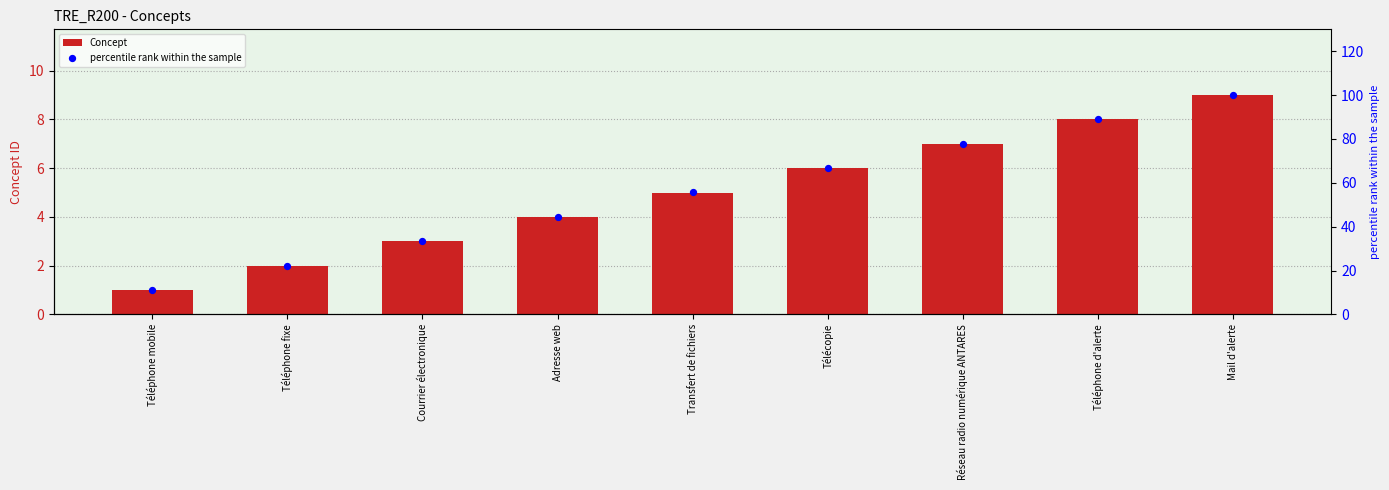

Which series has the largest Y range (max minus min)?

percentile rank within the sample